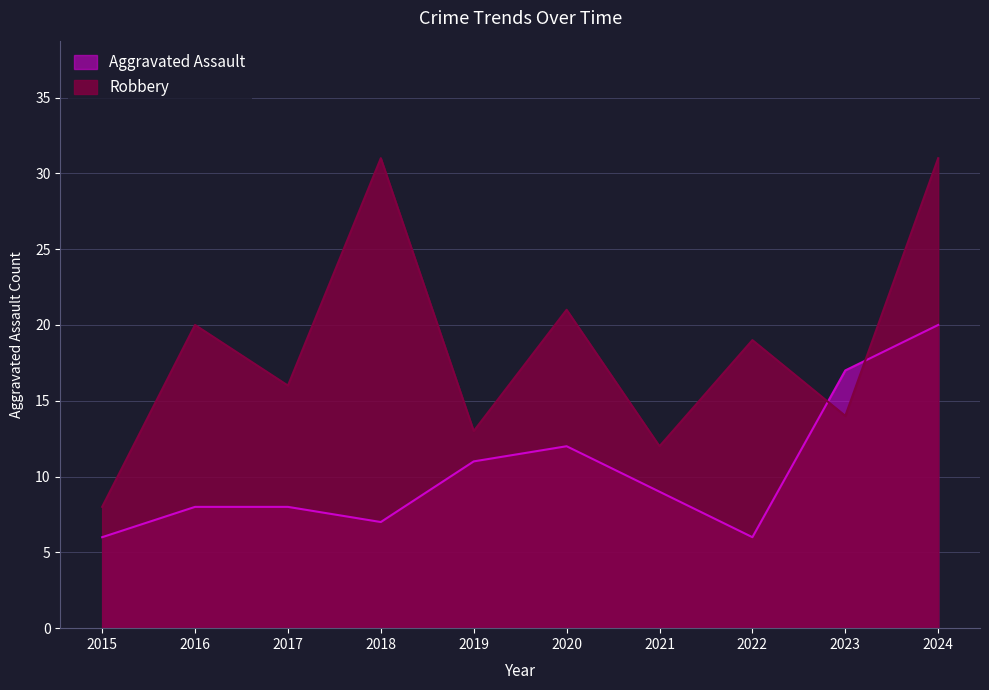

Where does the Robbery series first go above 19?

2016